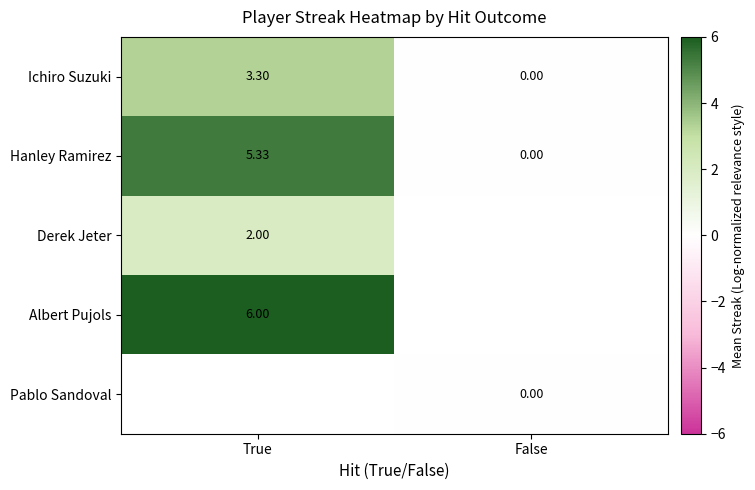

What is the difference between the maximum and minimum values in the Ichiro Suzuki series?

3.3